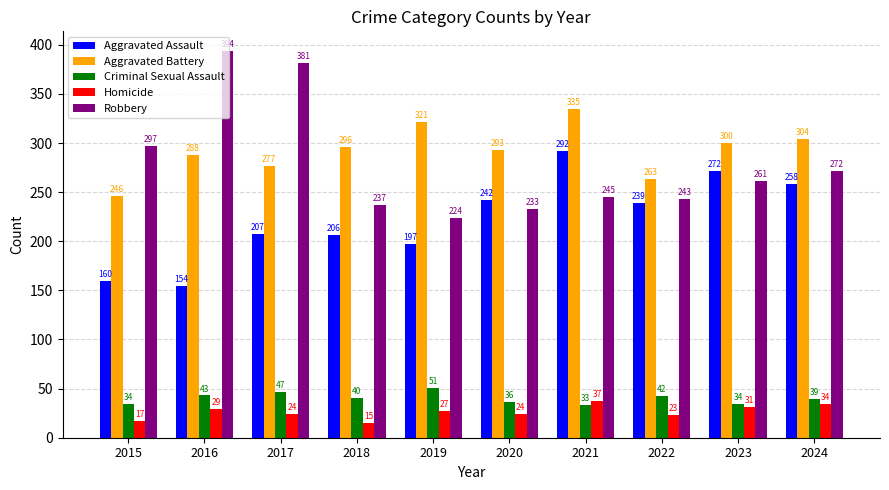

Which label corresponds to the largest value in the chart?

2016